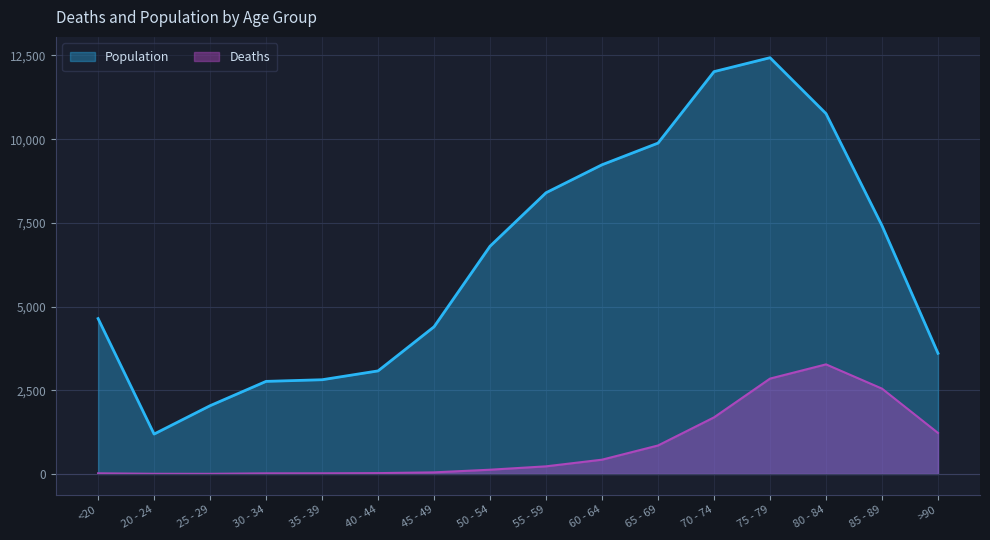

Reading left to right, what are all the values shown in this chart?

Deaths: <20=18	20 - 24=4	25 - 29=3	30 - 34=17	35 - 39=18	40 - 44=24	45 - 49=47	50 - 54=126	55 - 59=227	60 - 64=426	65 - 69=850	70 - 74=1690	75 - 79=2848	80 - 84=3273	85 - 89=2548	>90=1224
Population: <20=4641	20 - 24=1191	25 - 29=2038	30 - 34=2765	35 - 39=2814	40 - 44=3078	45 - 49=4396	50 - 54=6803	55 - 59=8400	60 - 64=9236	65 - 69=9883	70 - 74=12018	75 - 79=12434	80 - 84=10764	85 - 89=7417	>90=3604